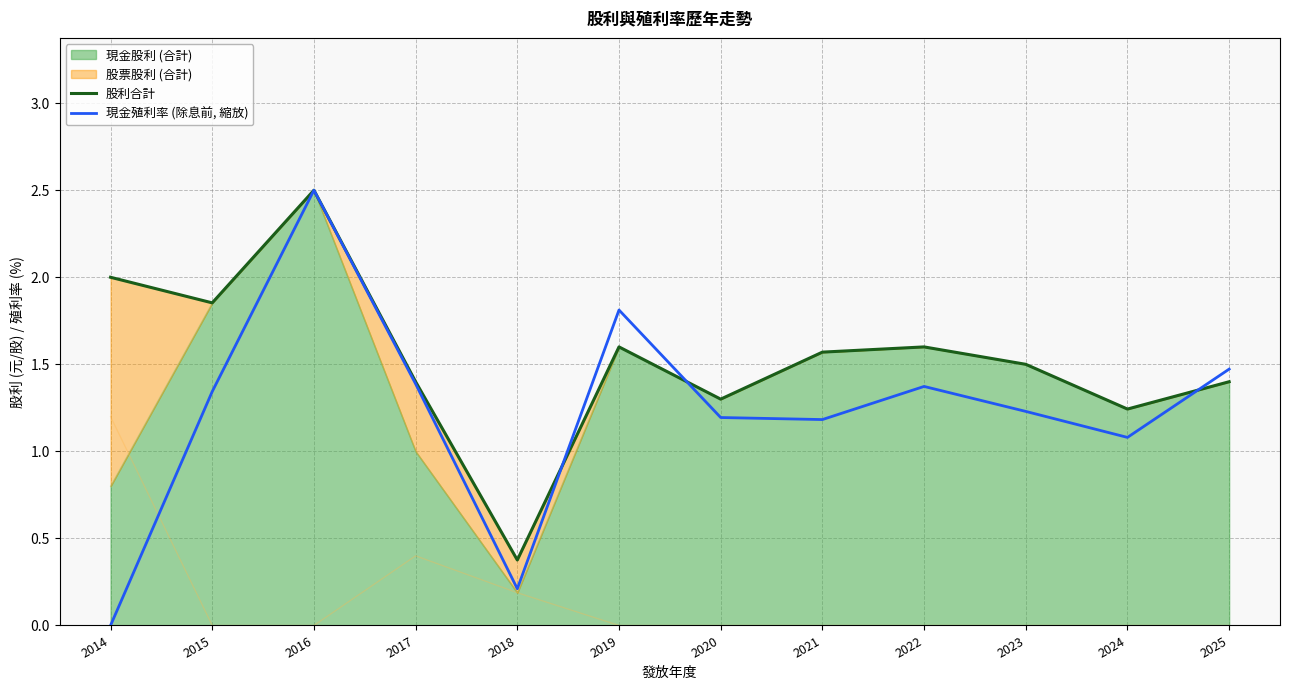

How many interior local valleys does the 現金殖利率 (除息前, 縮放) series have?

3